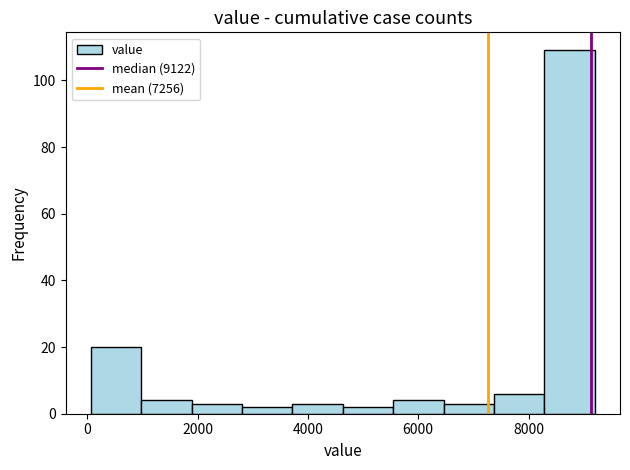

Which range on the x-axis has the tallest bar?

8200 to 9200